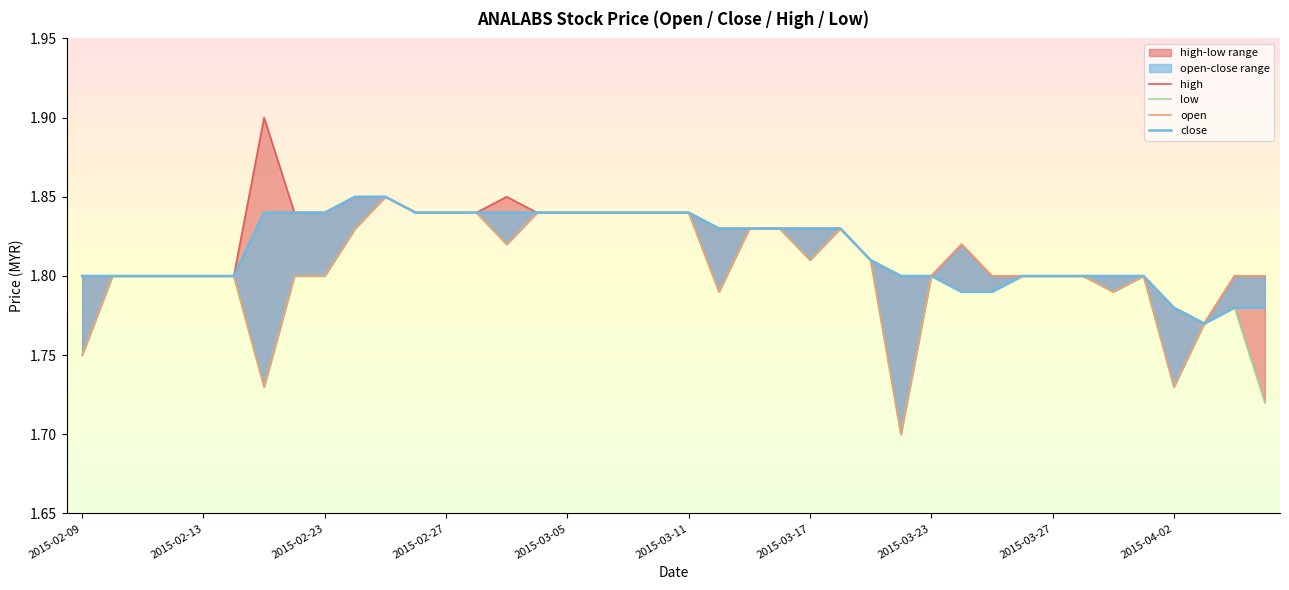

The value of high at 33 is 2.5. True or false?

False